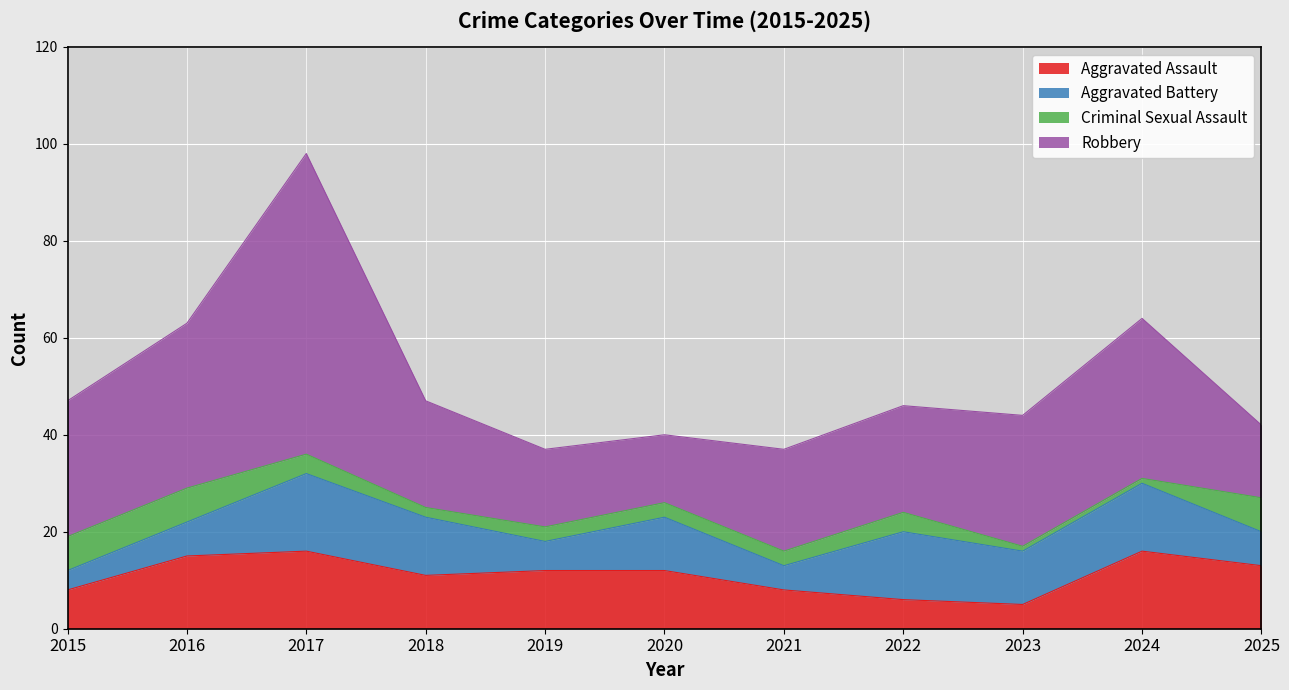

True or false: Criminal Sexual Assault has a value of 7 at 2025.

True